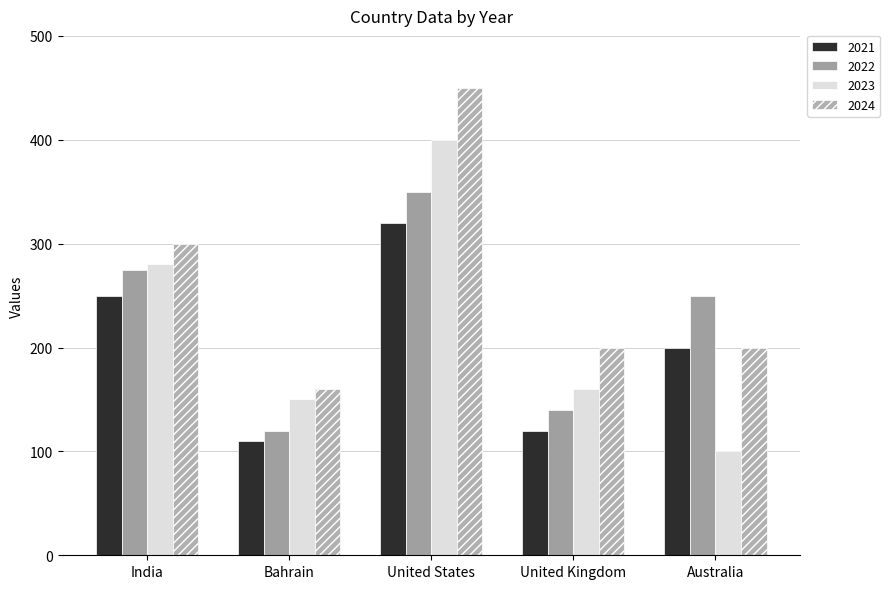

Reading right to left, extract all data points from this chart.

2021: 200	120	320	110	250
2022: 250	140	350	120	275
2023: 100	160	400	150	280
2024: 200	200	450	160	300